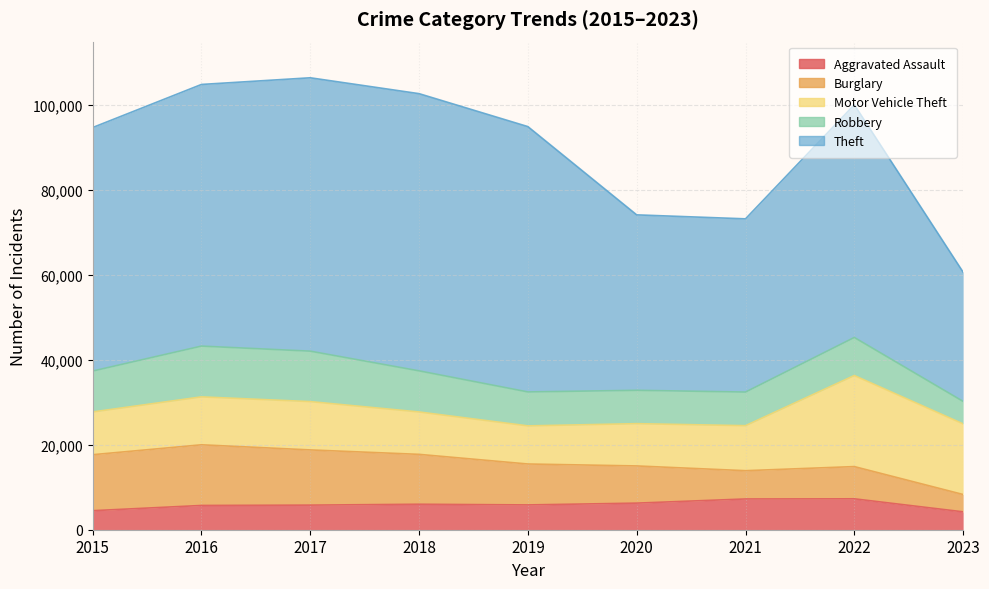

What are all the series names shown in the legend?

Aggravated Assault, Burglary, Motor Vehicle Theft, Robbery, Theft